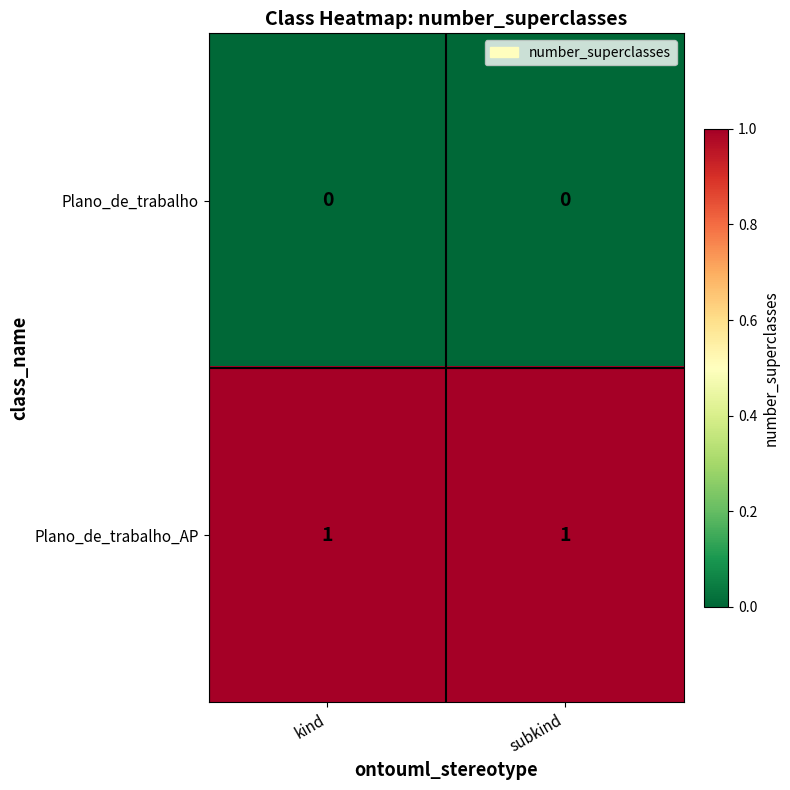

The Plano_de_trabalho_AP series shows 1 at subkind. True or false?

True